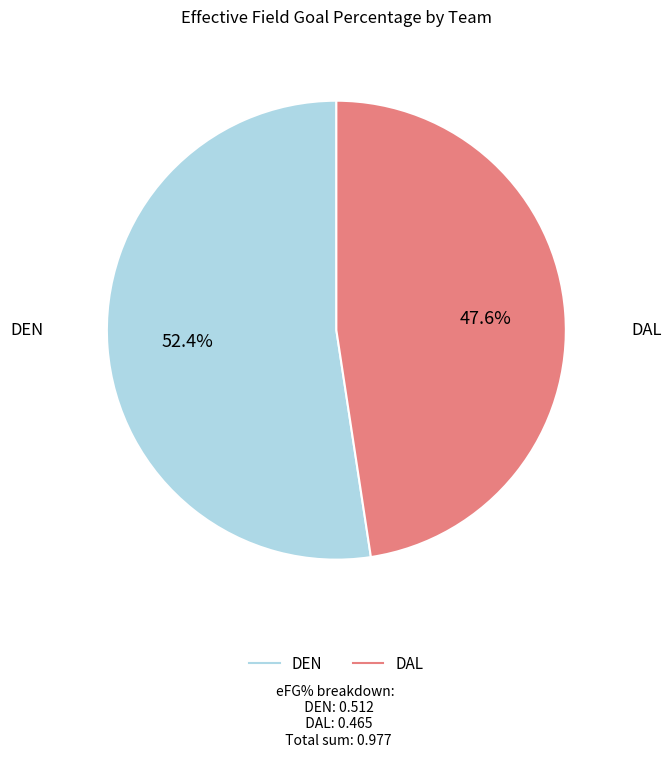

How many segments does this pie chart have?

2